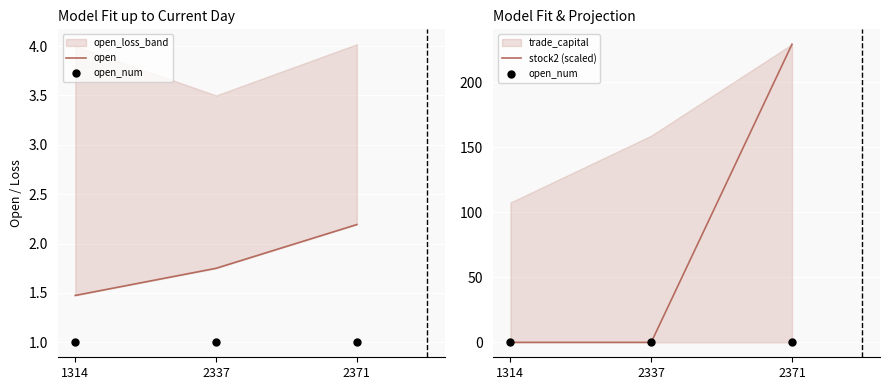

Which series reaches the minimum Y coordinate?

open_num